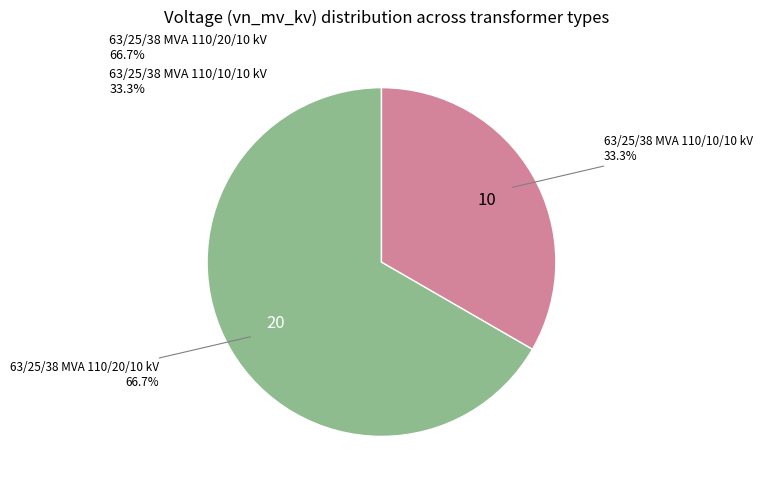

To the nearest percent, what is the difference between the largest and smallest slice percentages?

33%